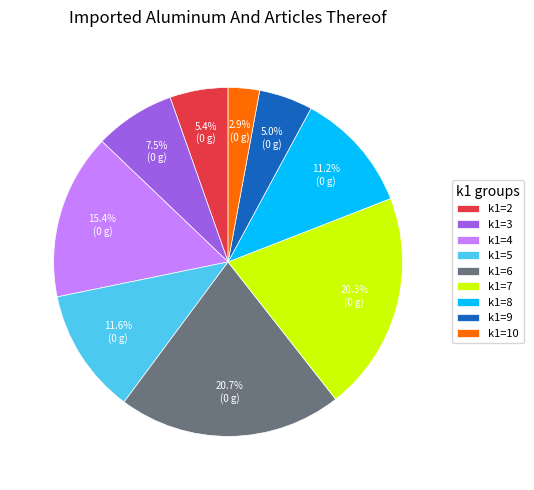

Do k1=3 and k1=6 together represent more than half of the pie?

No